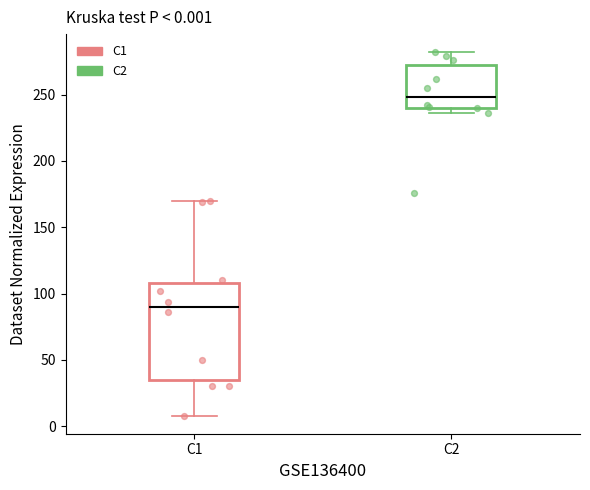

Comparing the boxes themselves (not the whiskers), which one is the tallest?

C1